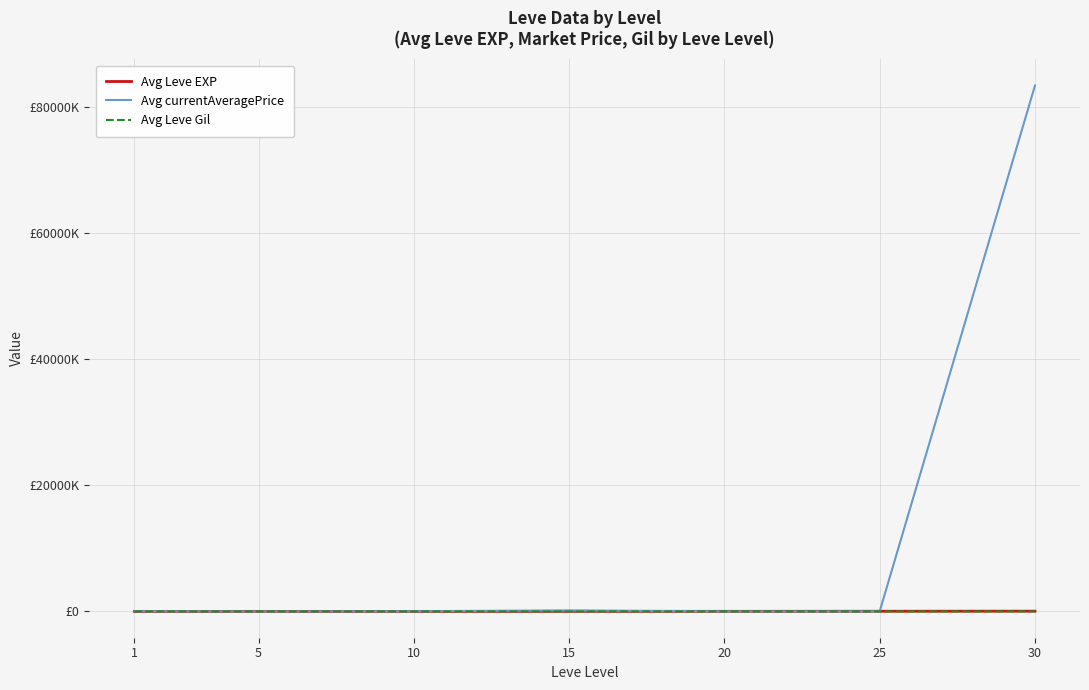

What is the average value of the Avg Leve EXP series?

16930.2